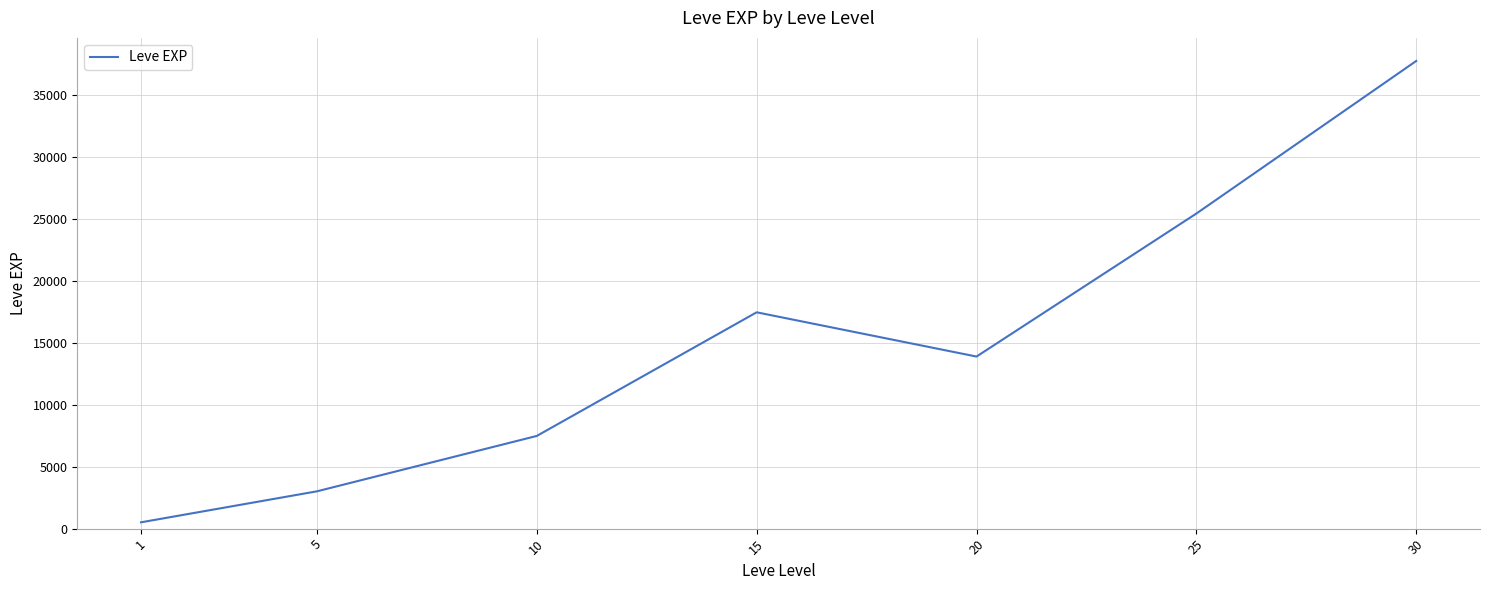

Between 10 and 20, which is larger?

20